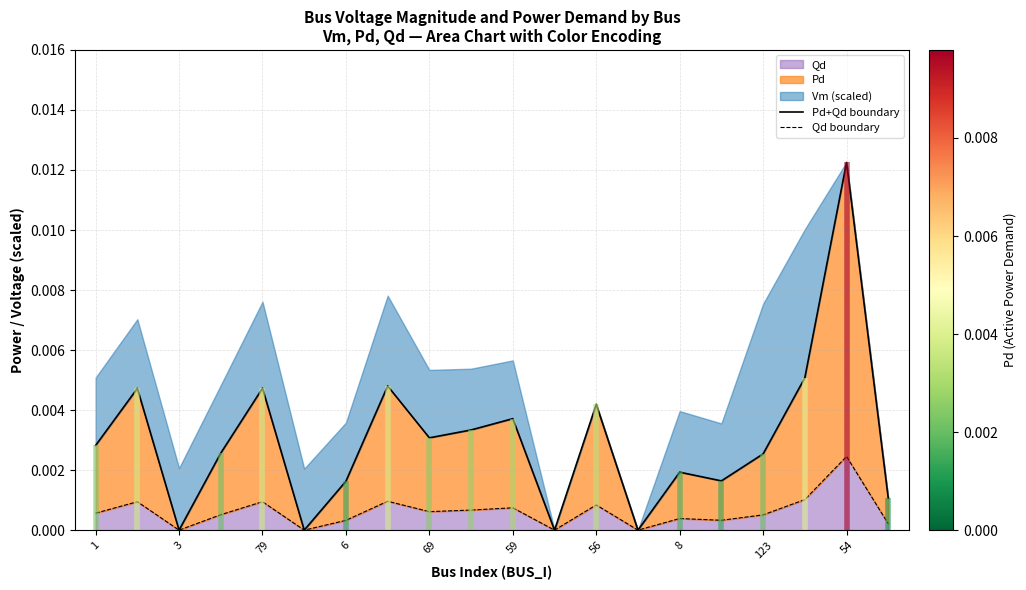

True or false: Qd boundary has more than 2 points higher than both neighbors.

True